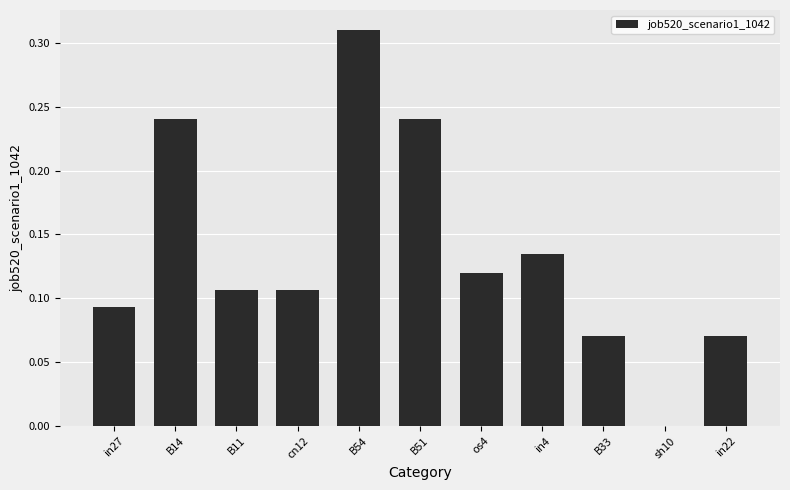

At which category does the chart reach its peak across all series?

B54